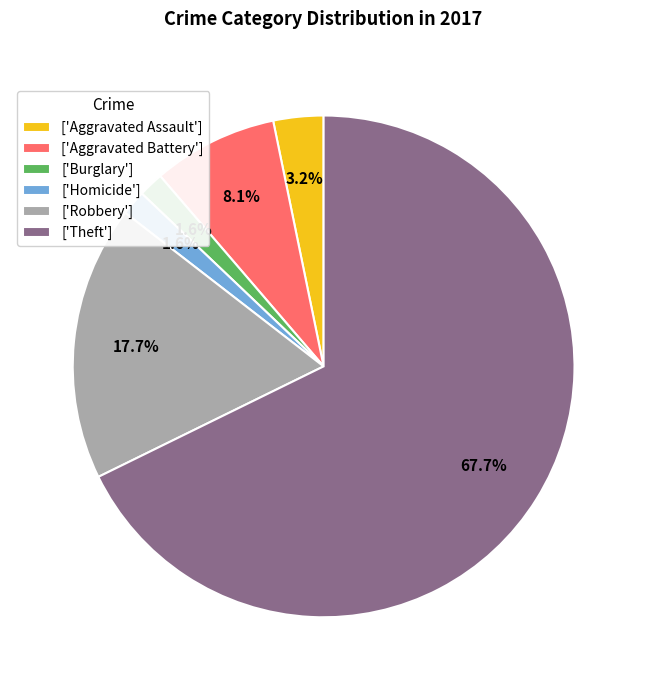

What is the largest slice in the pie chart?

['Theft']